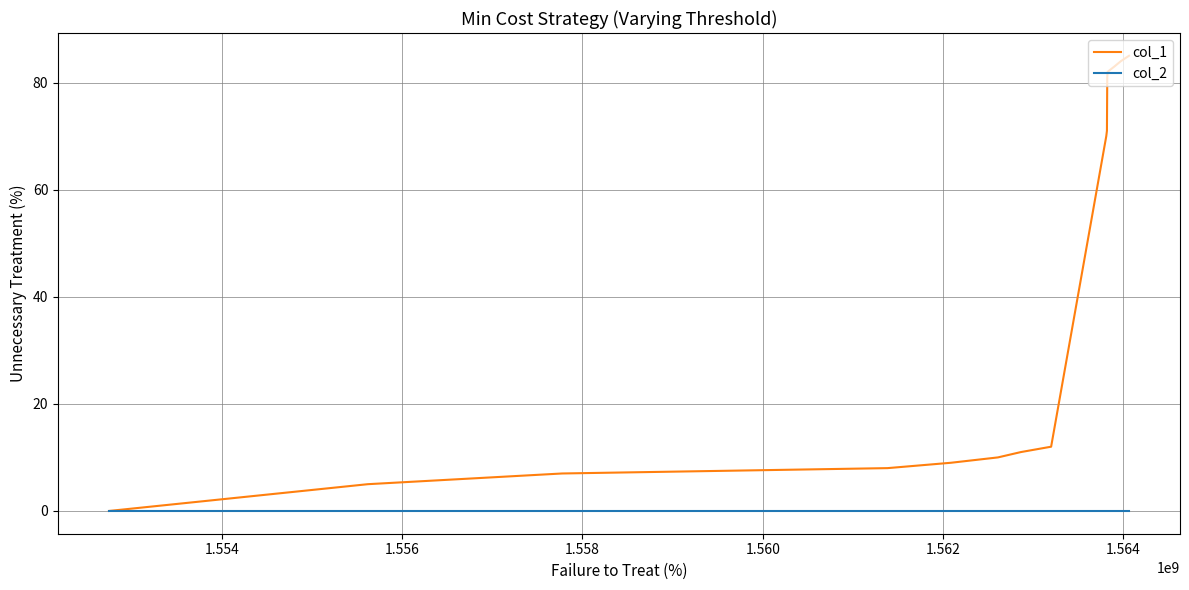

What is the greatest value displayed?

85